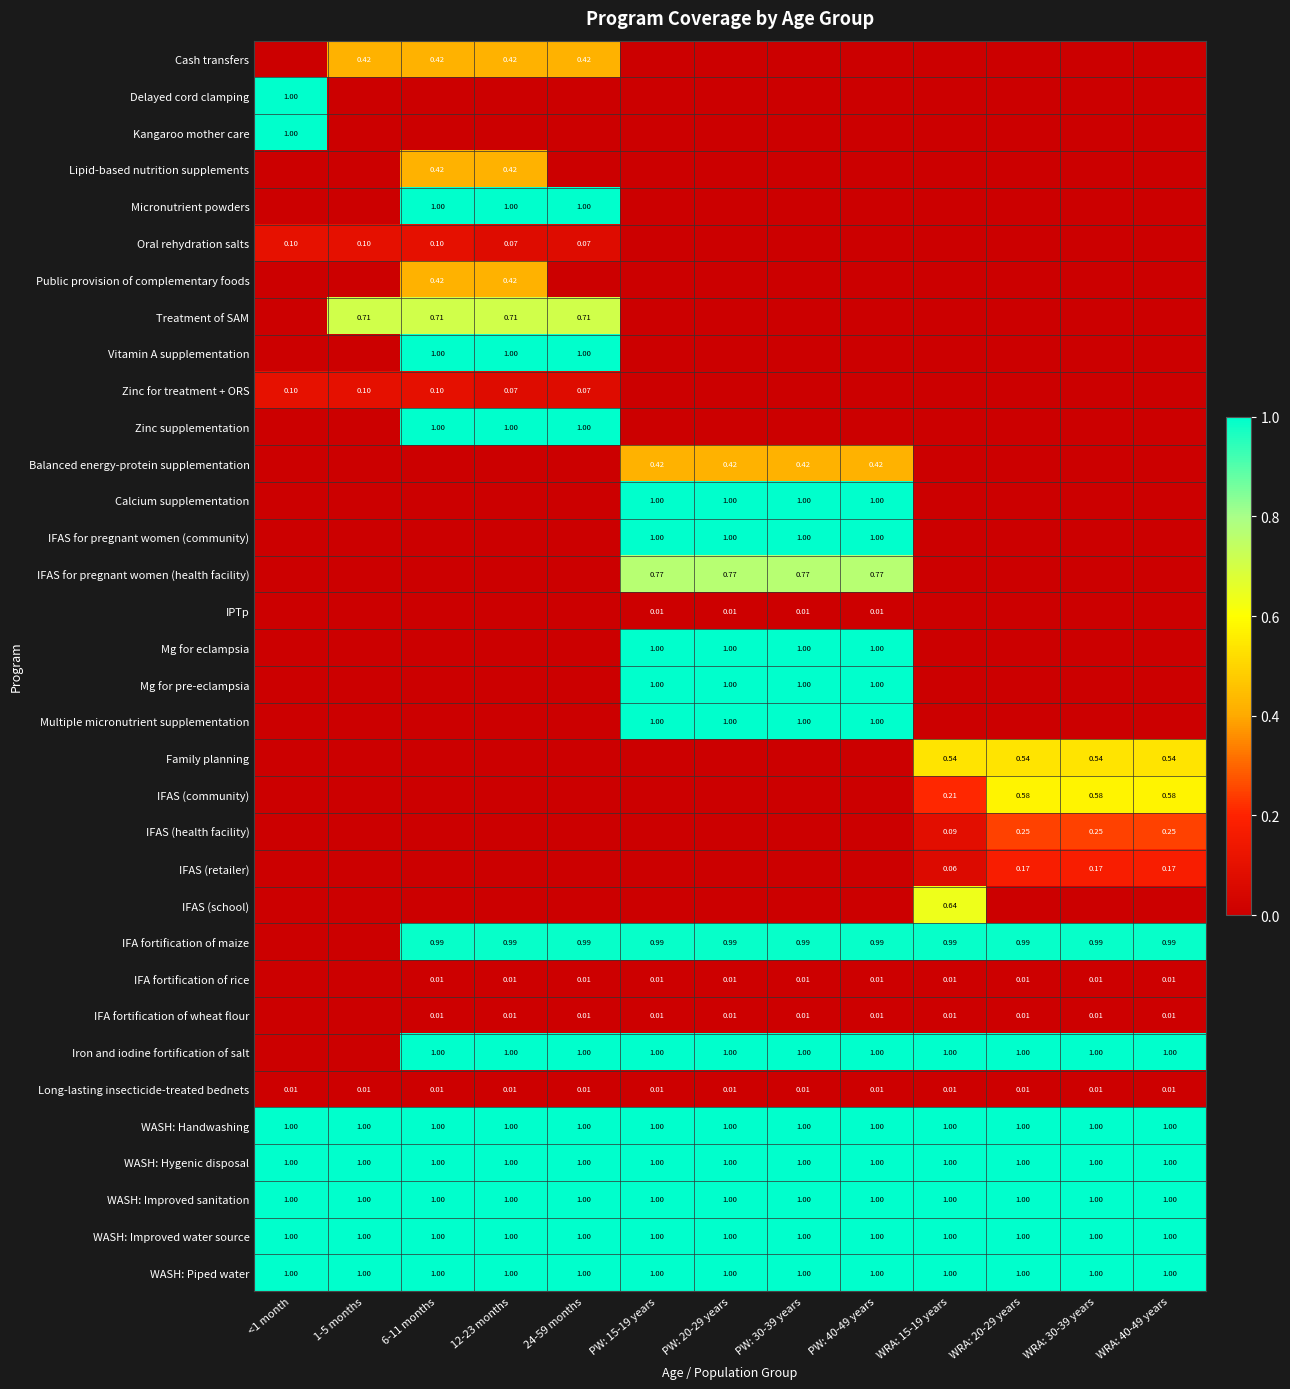

What is the average value of the Kangaroo mother care series?

0.1